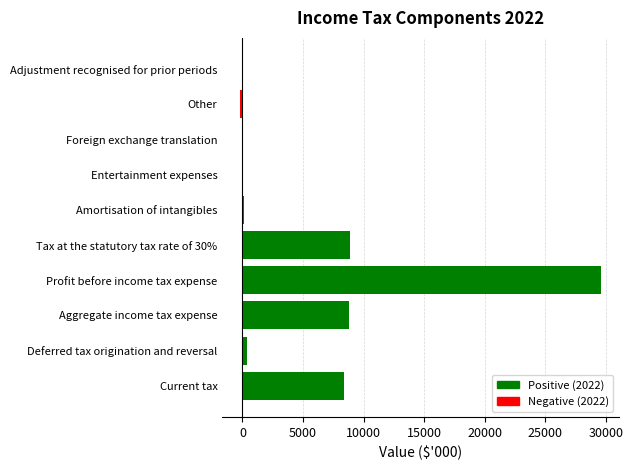

What is the greatest value displayed?

29595